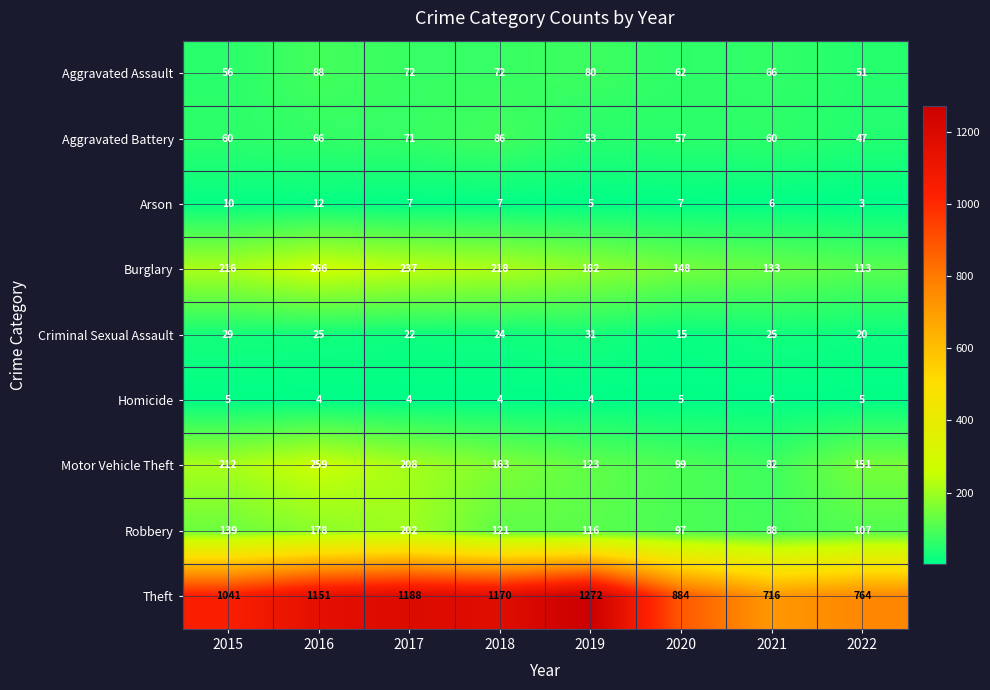

Count the Arson values in the range 6 to 10.

5